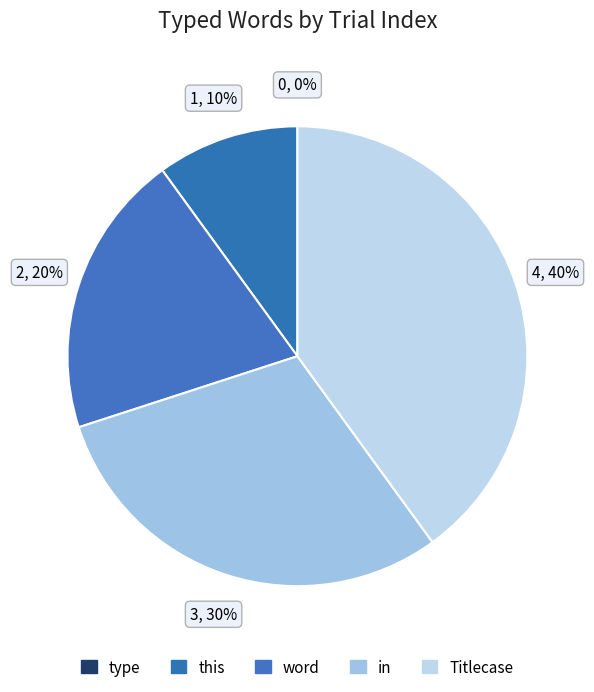

To the nearest percent, what is the difference between the largest and smallest slice percentages?

40%